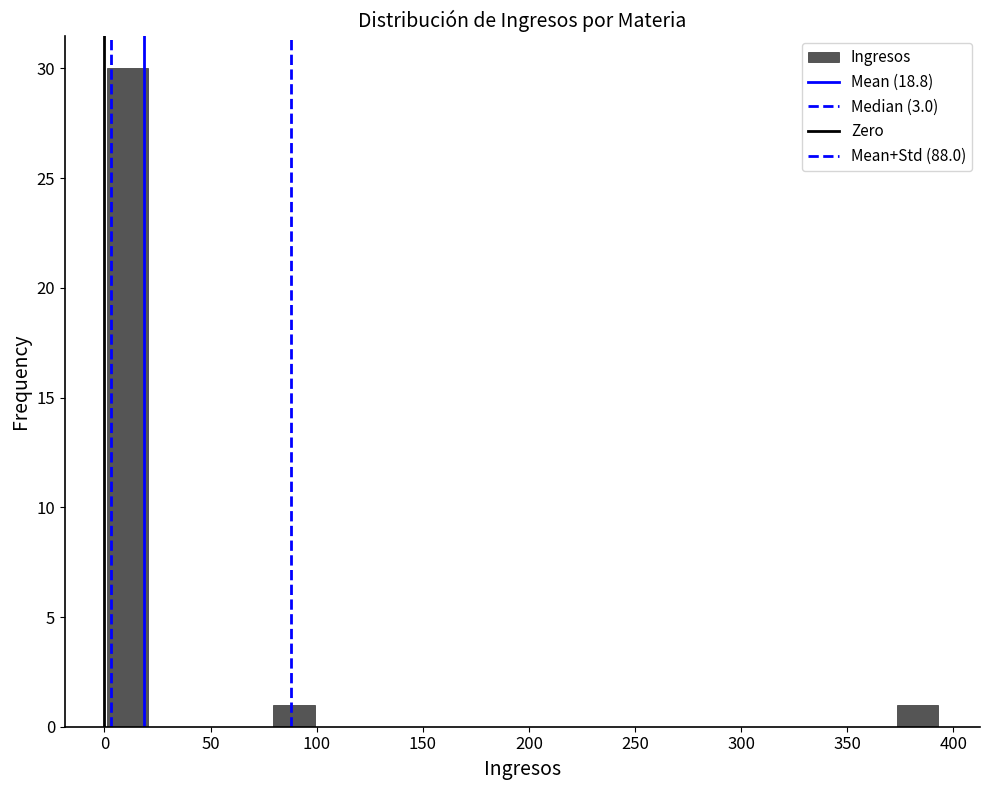

Around what value on the x-axis is the tallest bar? Give the approximate position of its centre, as read against the axis.

10